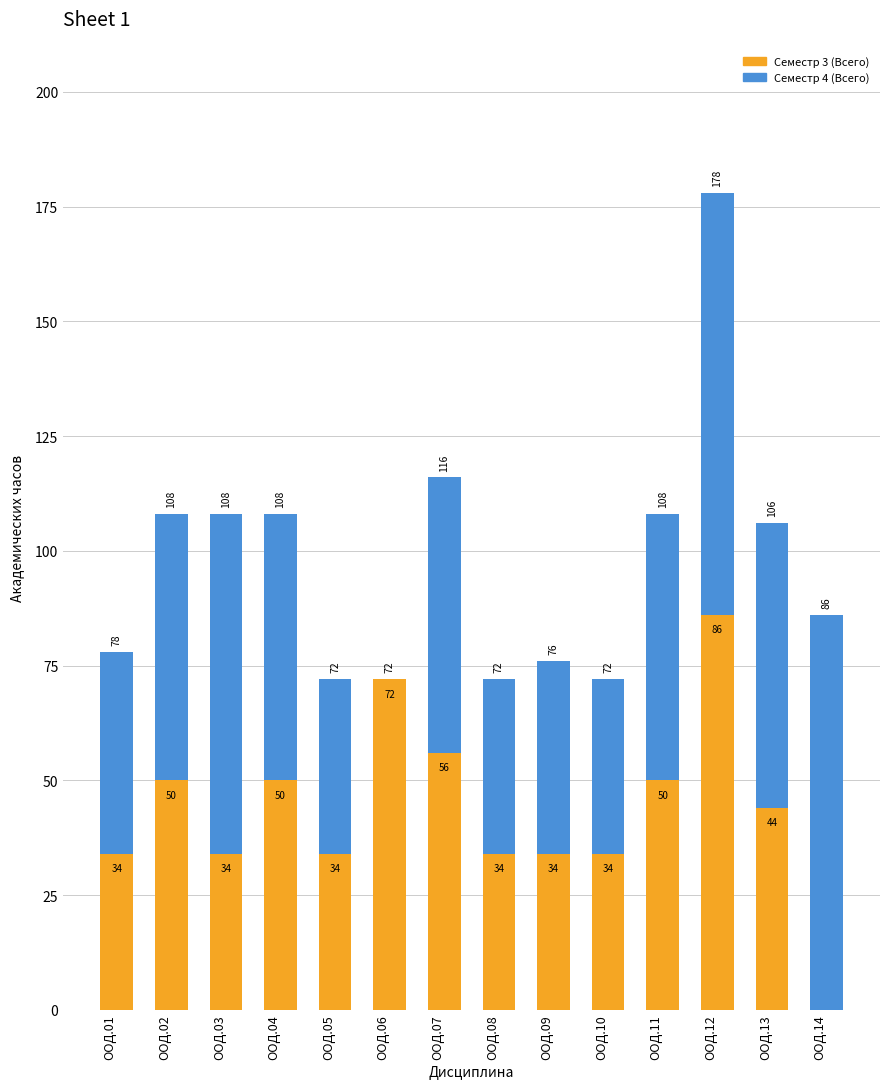

What is the sum of all Семестр 3 (Всего) values?

612